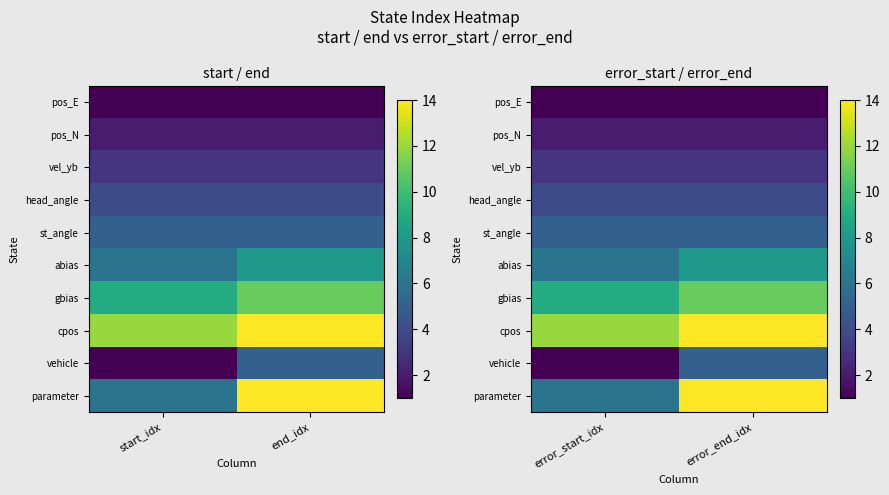

At error_start_idx, list the series in order from largest to smallest.

cpos, gbias, abias, parameter, st_angle, head_angle, vel_yb, pos_N, pos_E, vehicle